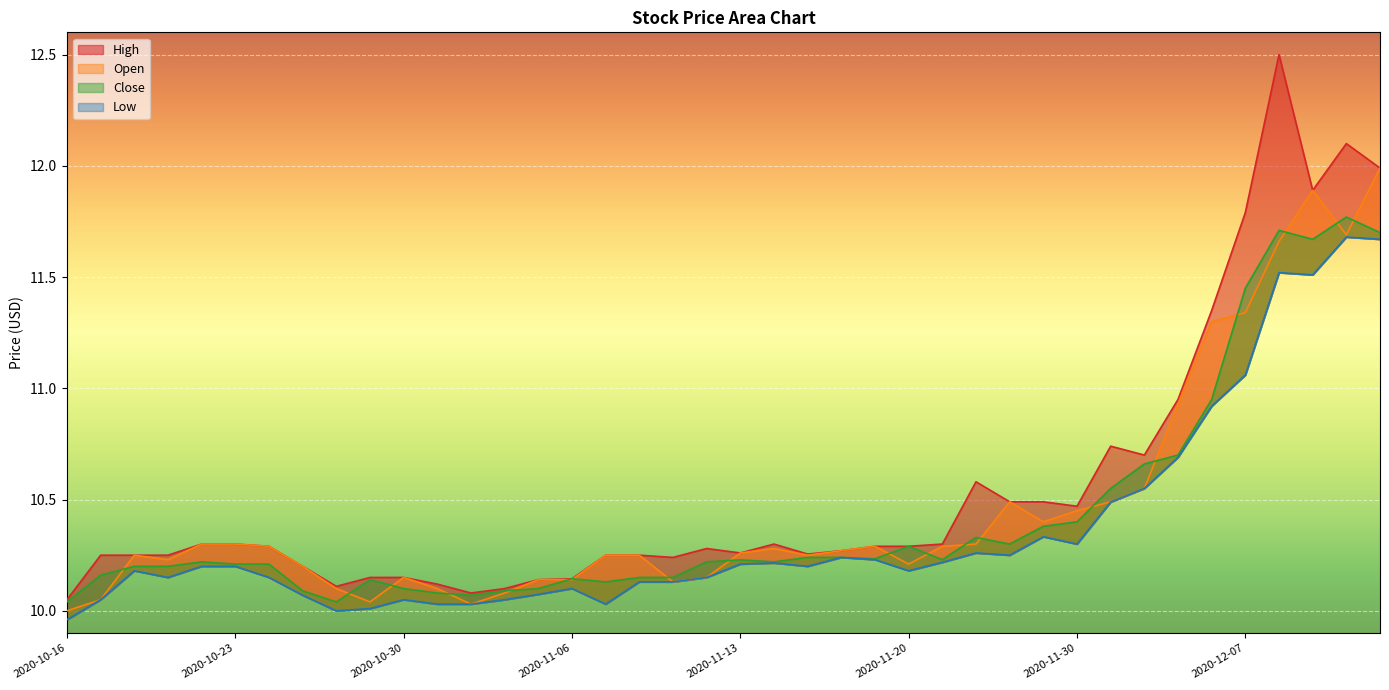

Rank the series at 2020-11-03 from highest to lowest value.

High, Close, Open, Low